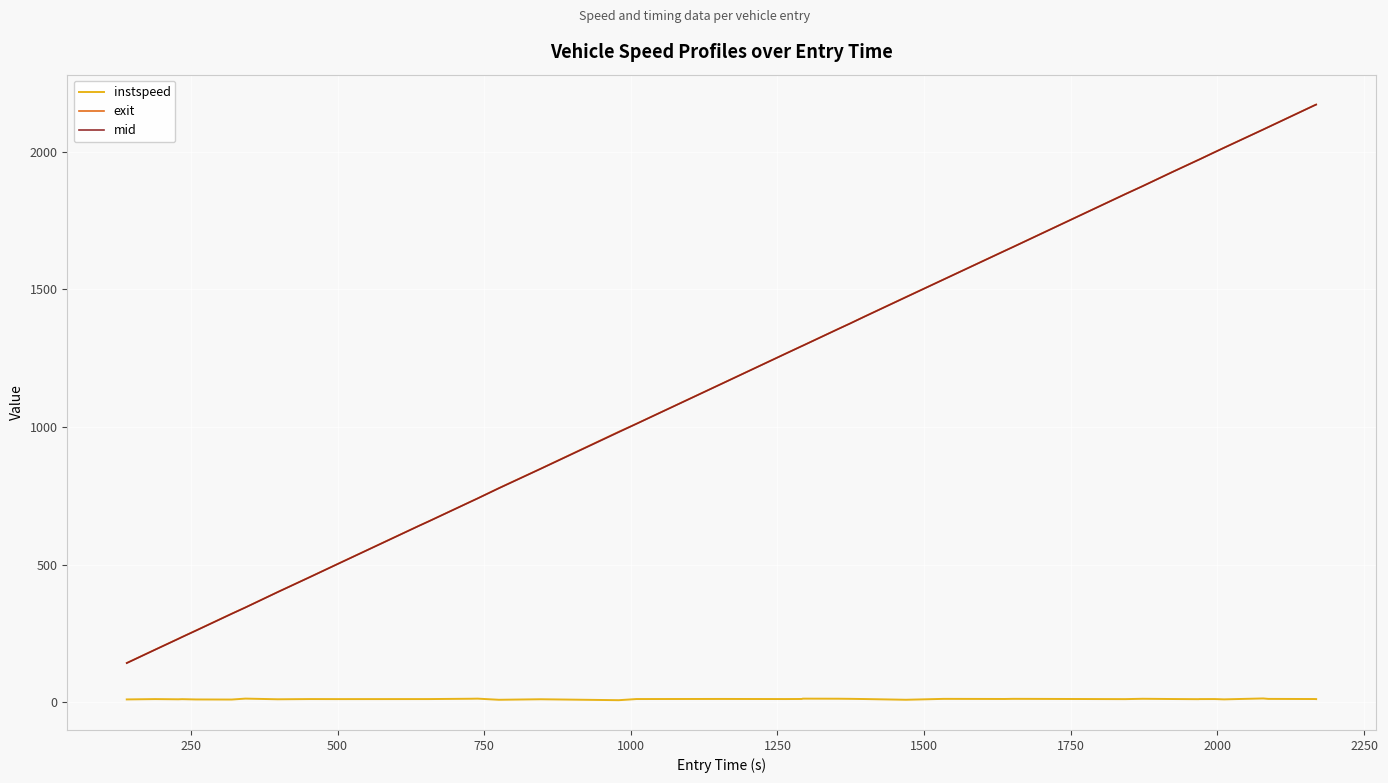

At how many categories does at least one series exceed 90?

40